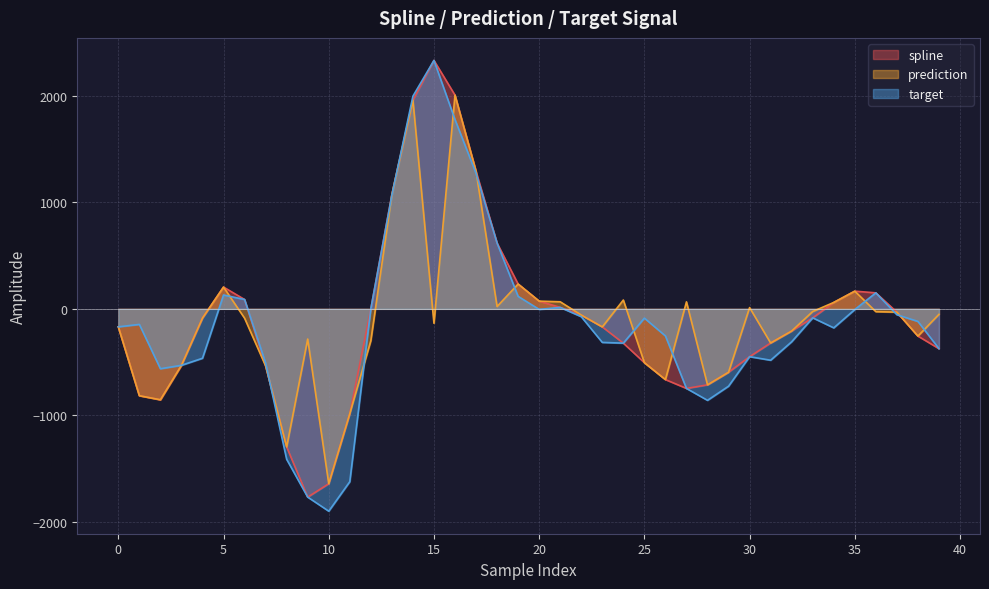

What is the average value of the spline series?

-97.8